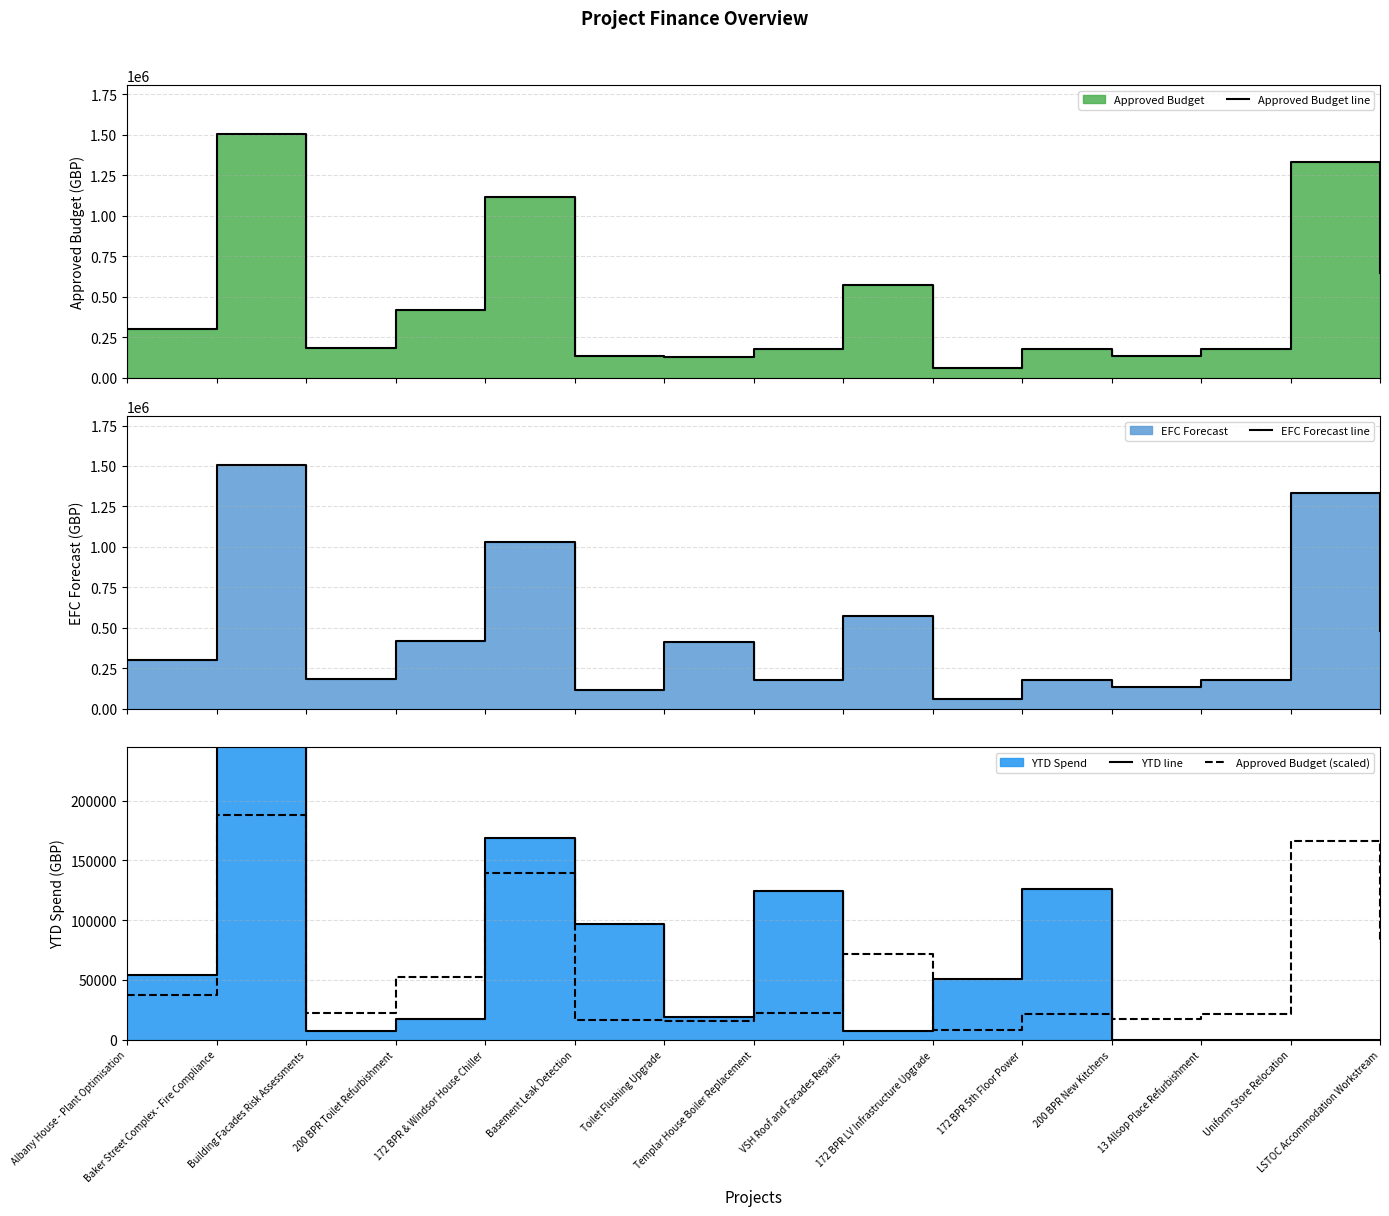

Which series has the largest range (max minus min)?

Approved Budget line